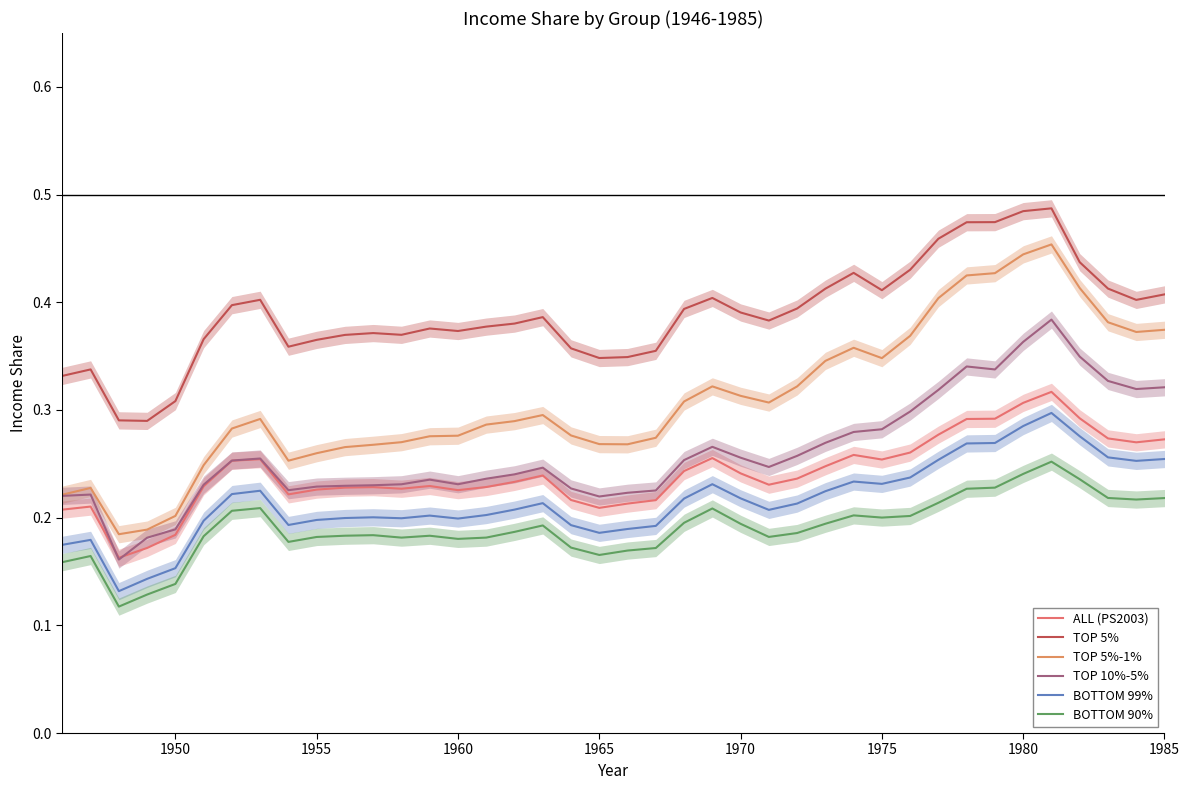

How many data points does each series have?

40